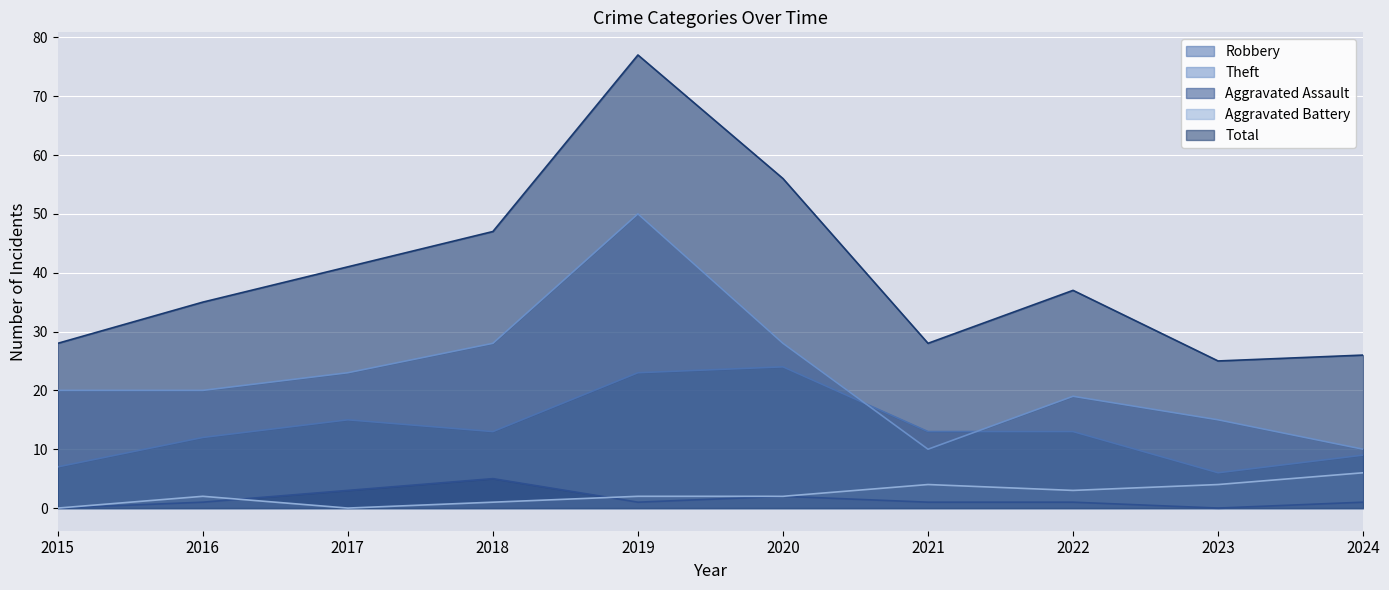

What is the greatest value displayed?

77